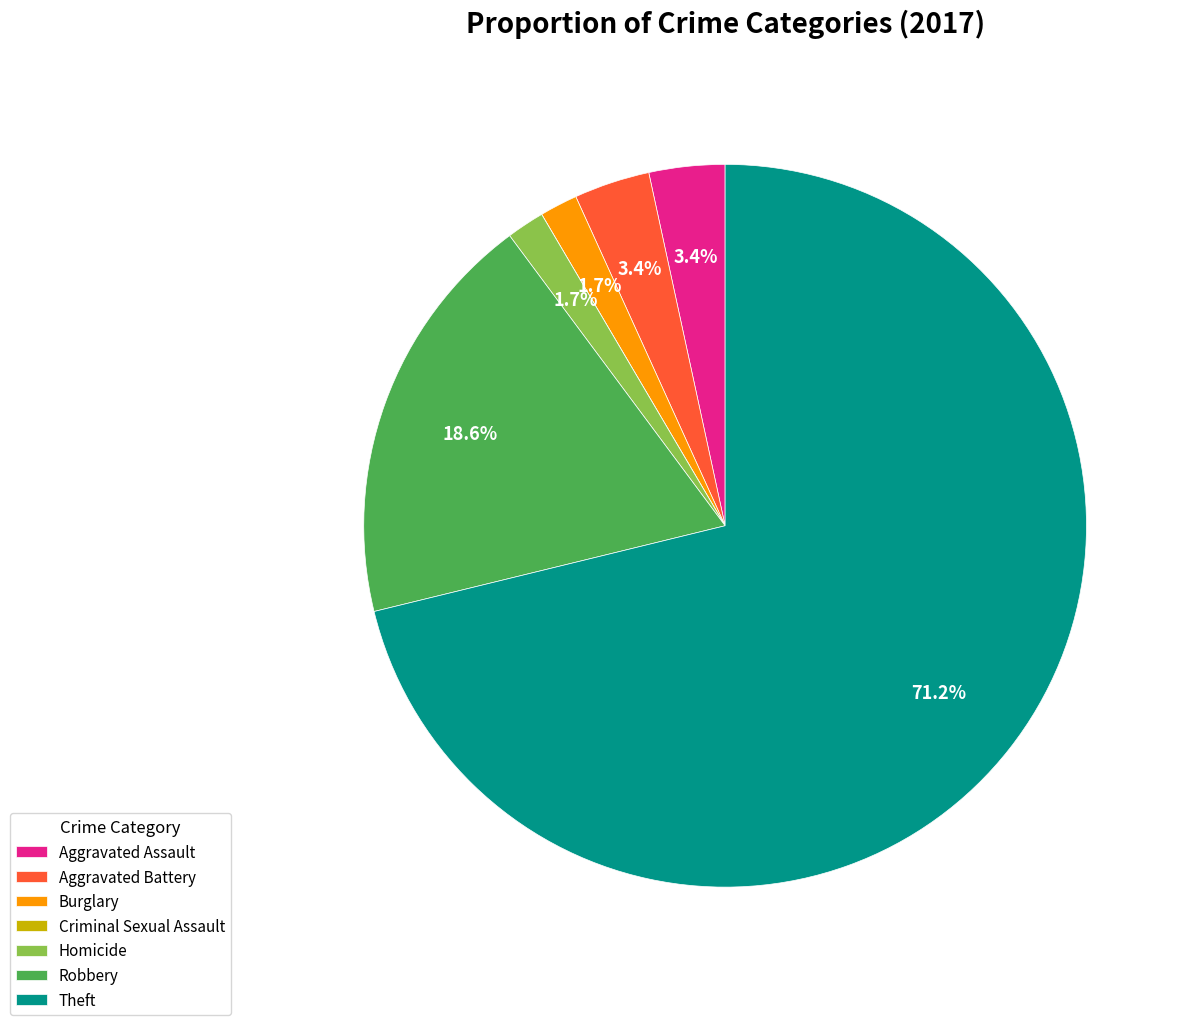

Combined, do Burglary and Robbery account for over 50%?

No